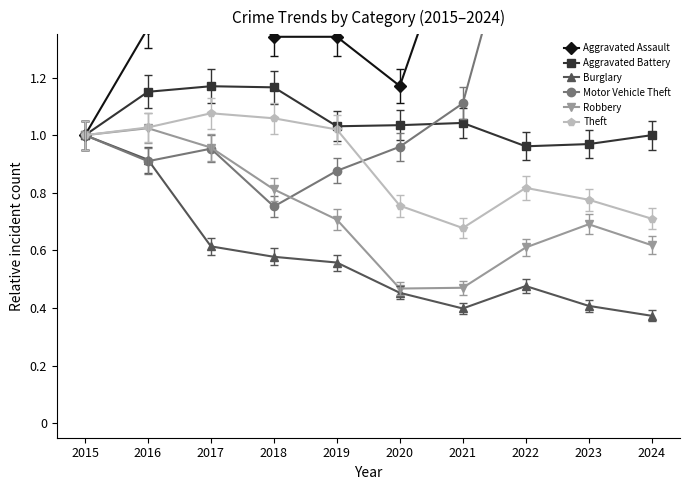

What is the difference between the Aggravated Battery values at 2016 and 2023?

0.2